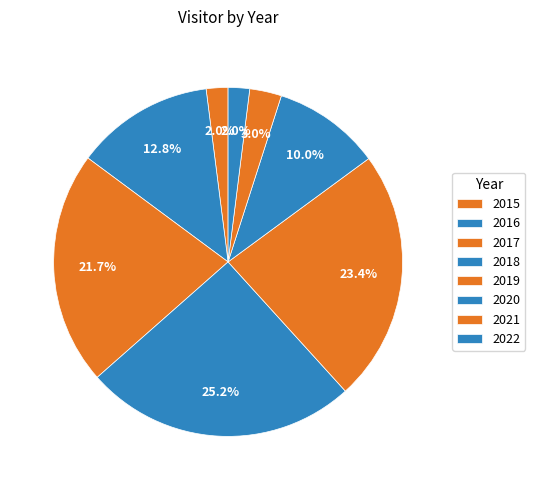

How many segments does this pie chart have?

8